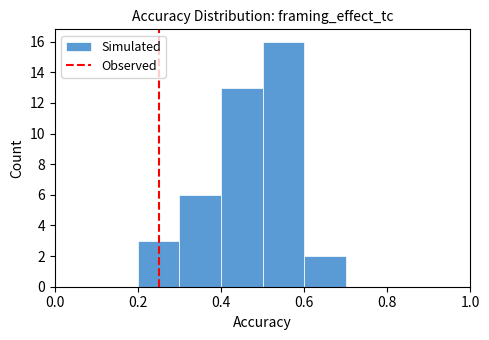

Over which range of the x-axis is the bar tallest?

0.5 to 0.6